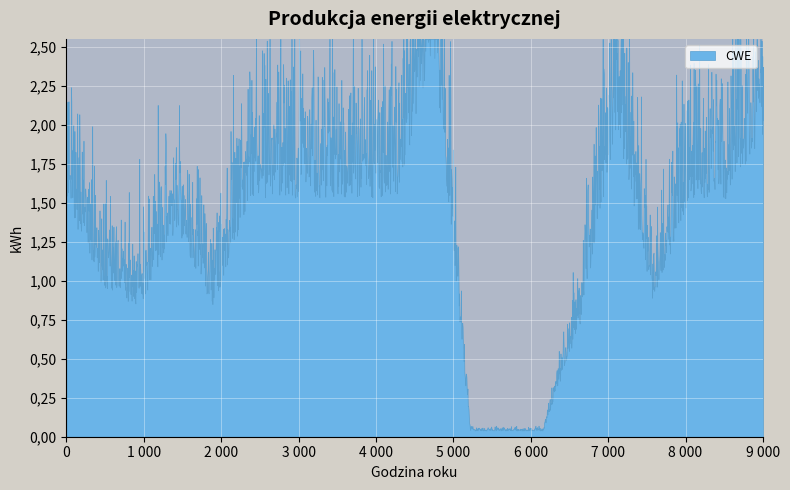

How many lines are shown in the chart?

1